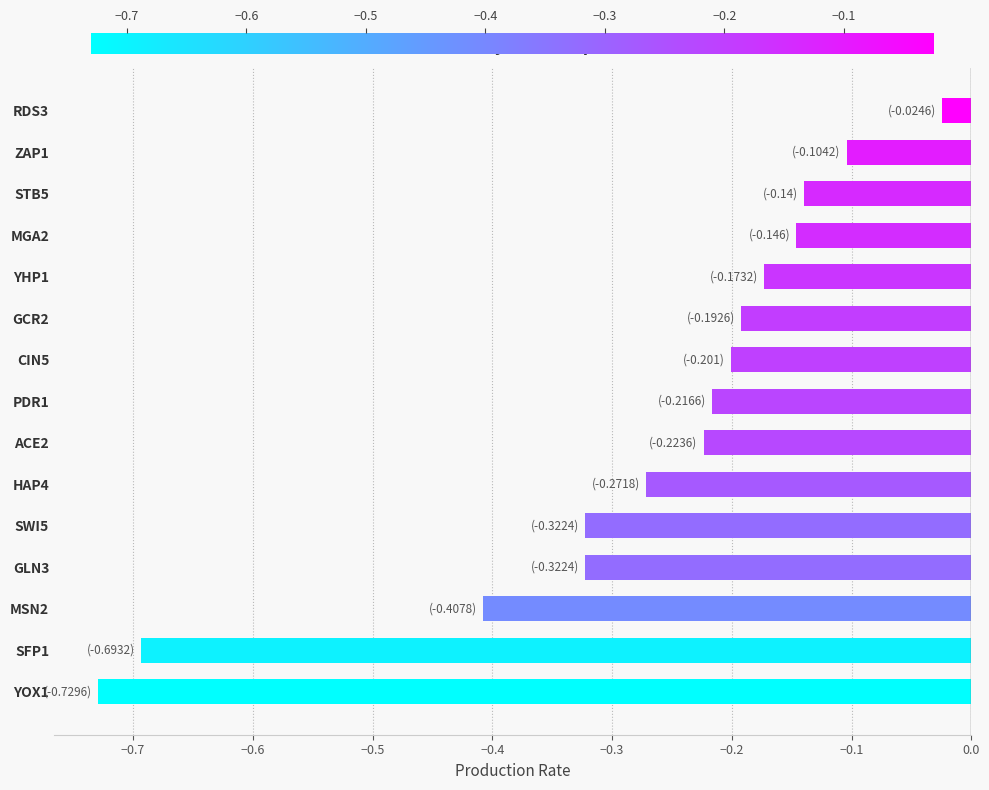

Does the chart contain any negative values?

Yes